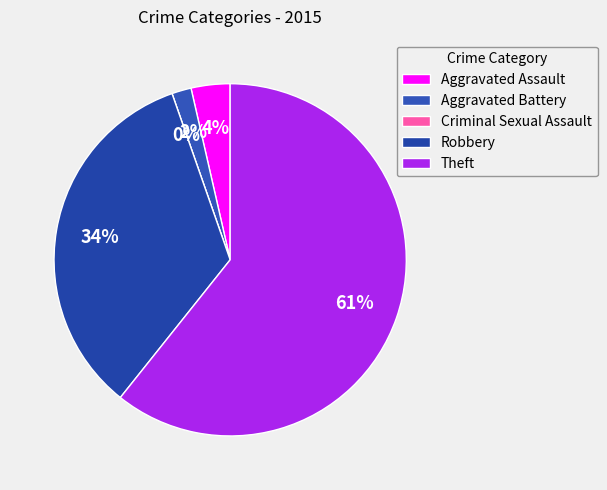

Which slice represents more than half of the pie?

Theft